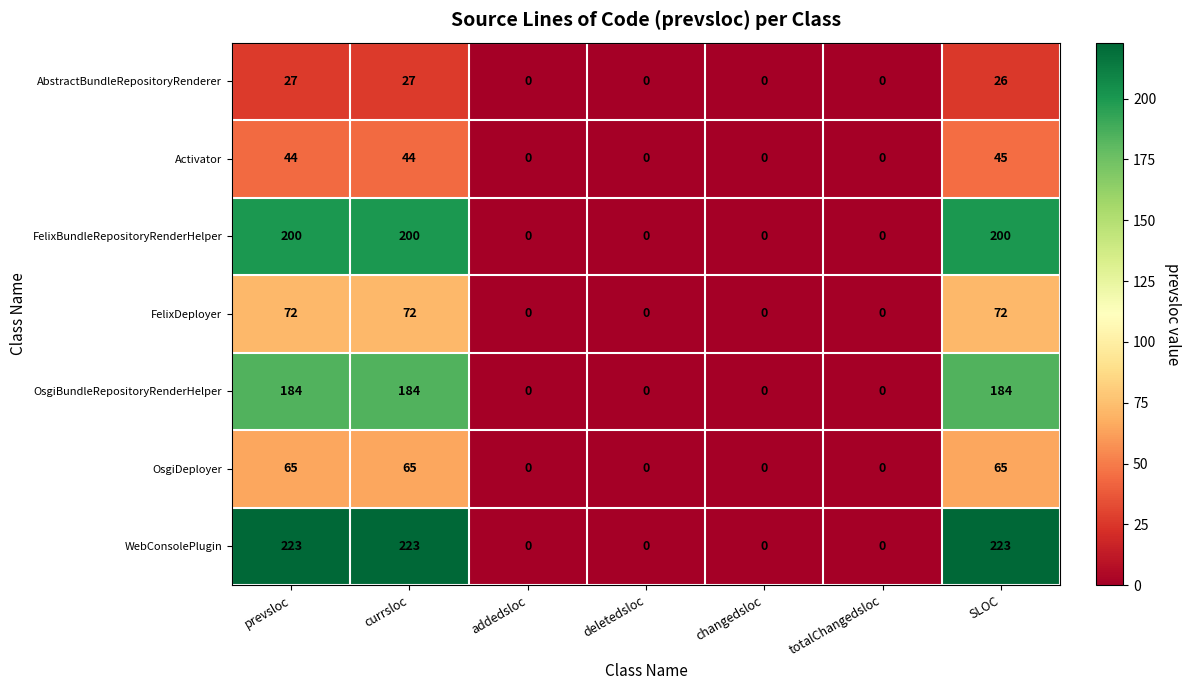

Is it true that FelixBundleRepositoryRenderHelper equals 0 at totalChangedsloc?

True